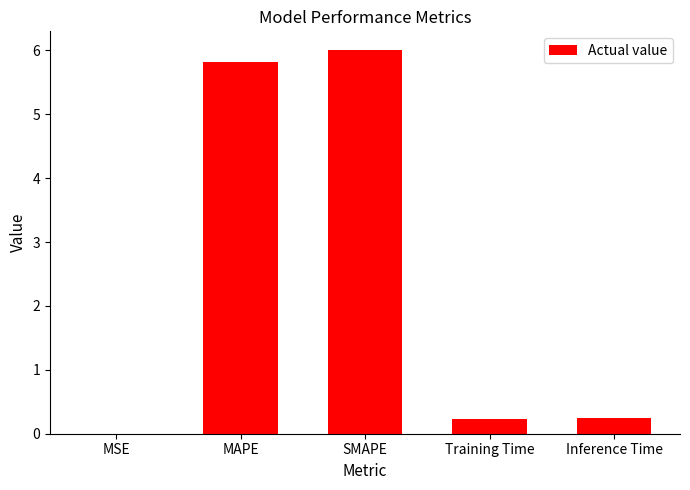

What value does the data have at SMAPE?

6.0